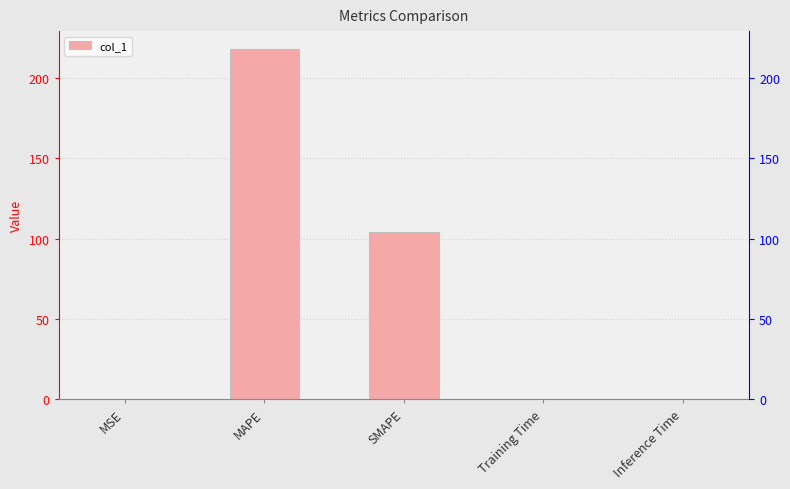

Reading left to right, transcribe all the data shown in this chart.

MSE=0.0	MAPE=218.4	SMAPE=104.4	Training Time=0.0	Inference Time=0.0